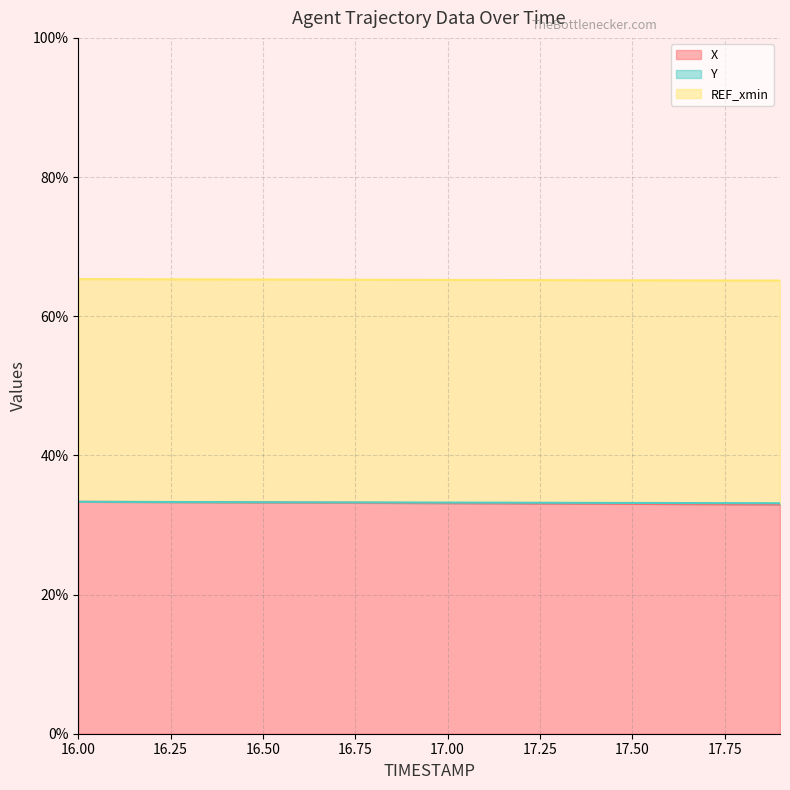

Is the value of Y at 17.1 greater than the value of X at 16.0?

No